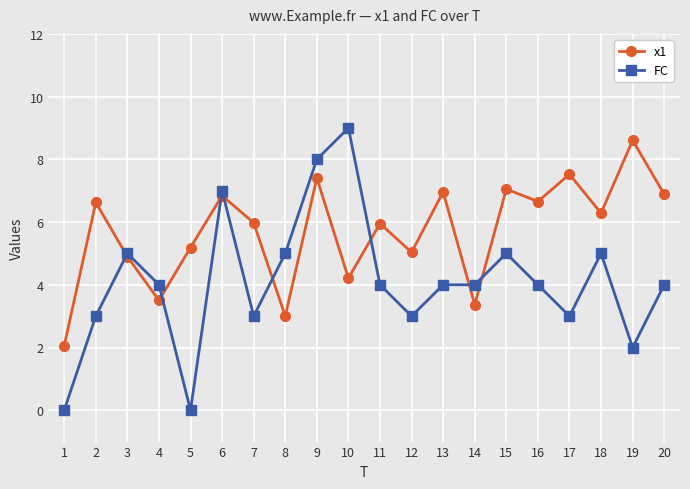

What is the approximate value of FC at 15?

5.0